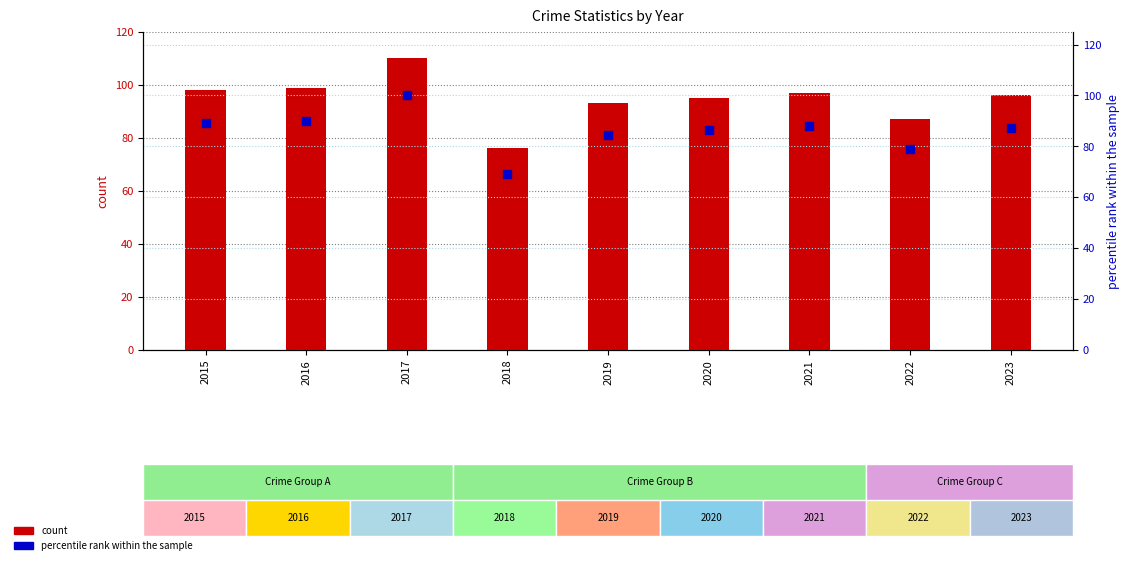

At which category is the sum across all series the highest?

2017